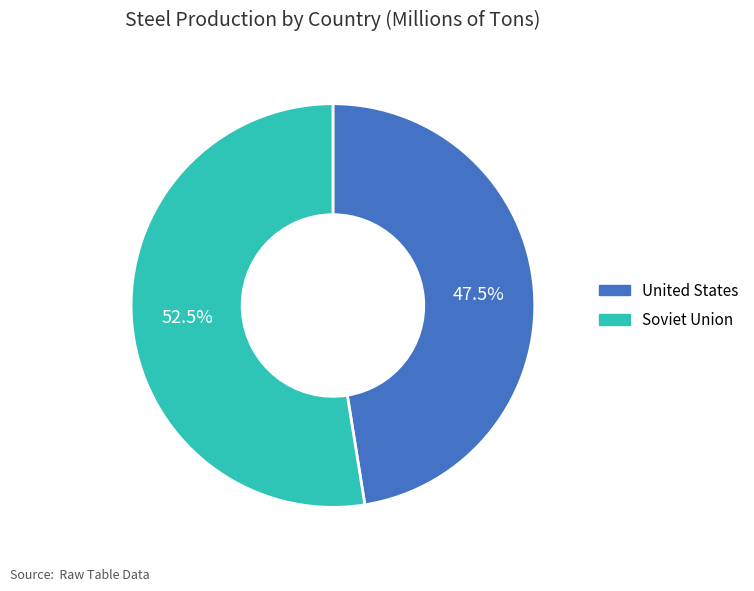

What is the total percentage of United States and Soviet Union?

100.0%